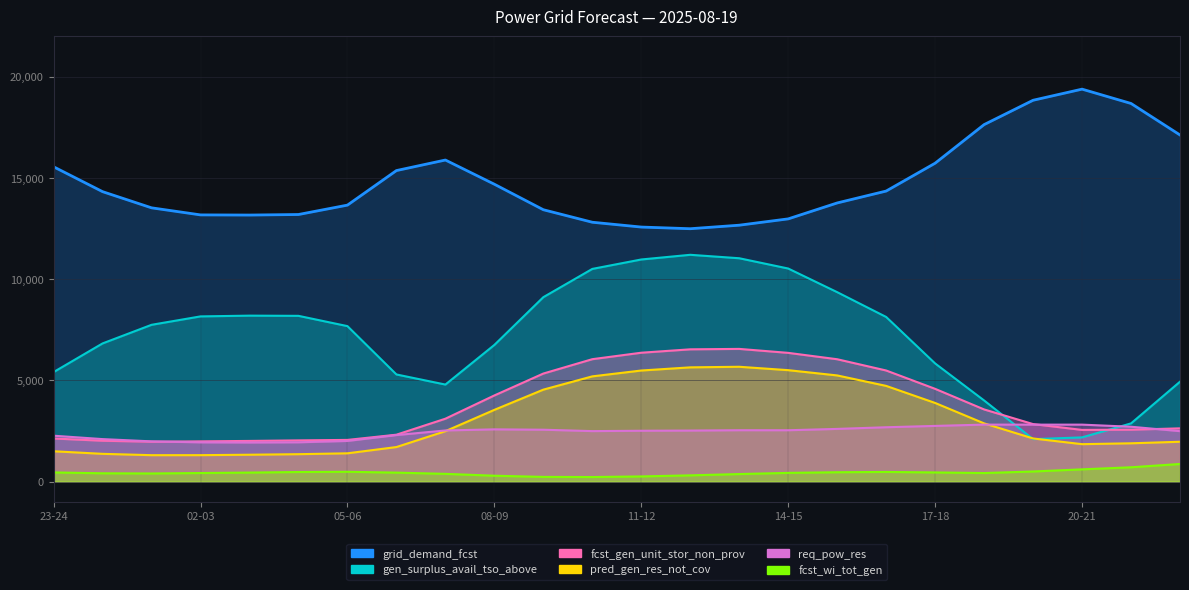

What is the average value of the fcst_wi_tot_gen series?

435